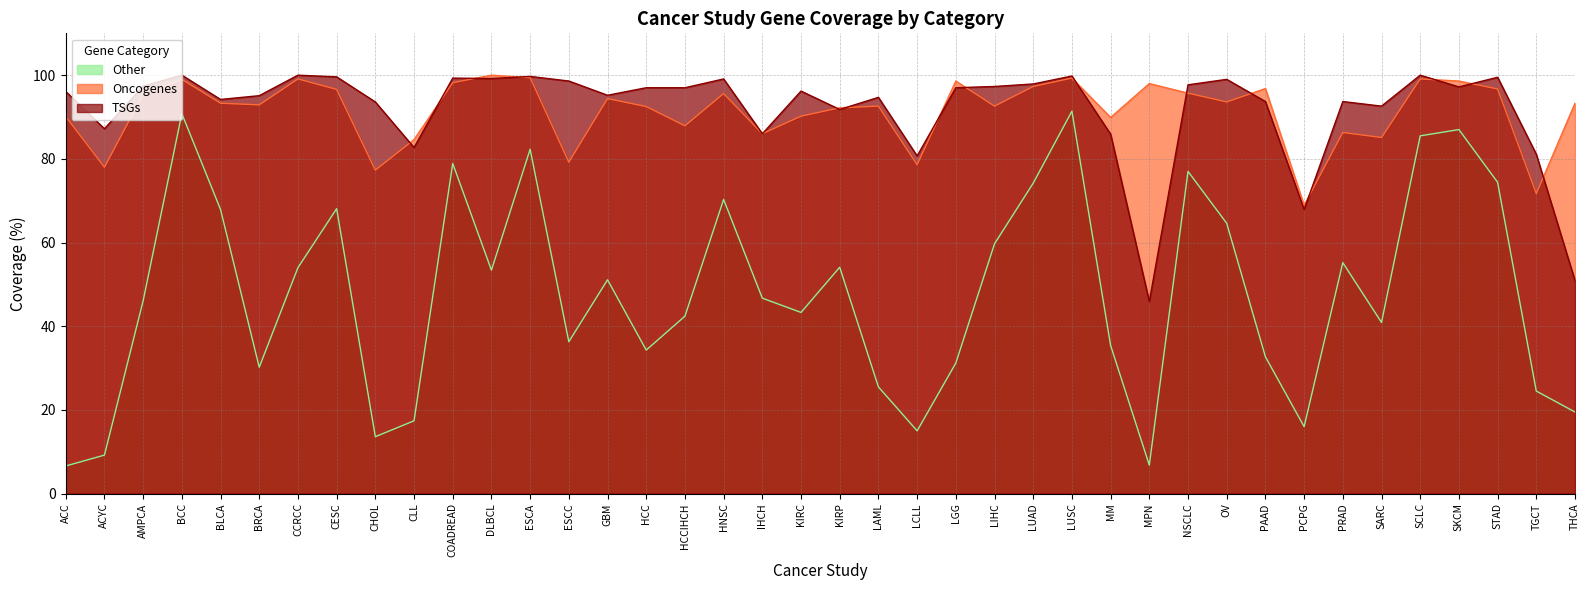

What is the label of the 5th point from the left?

BLCA